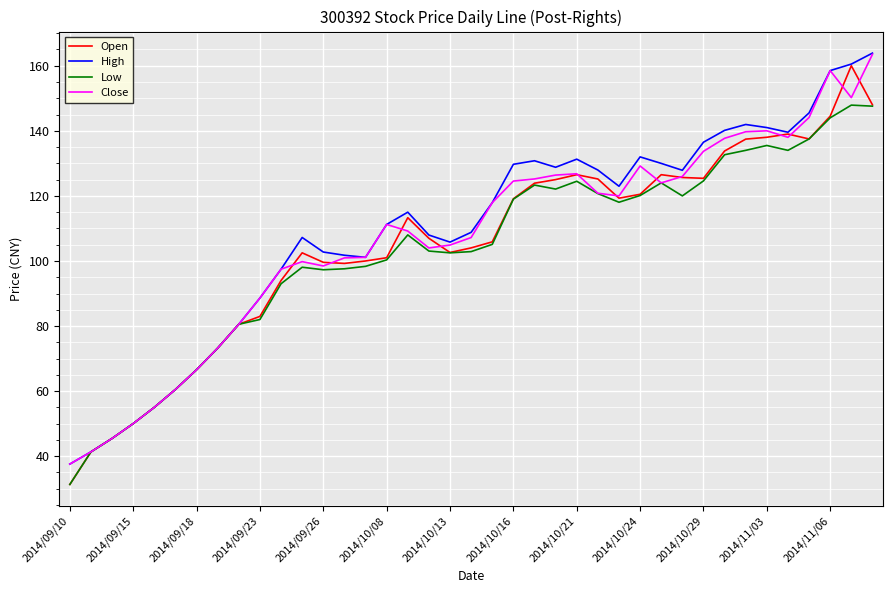

What is the smallest value displayed?

31.3